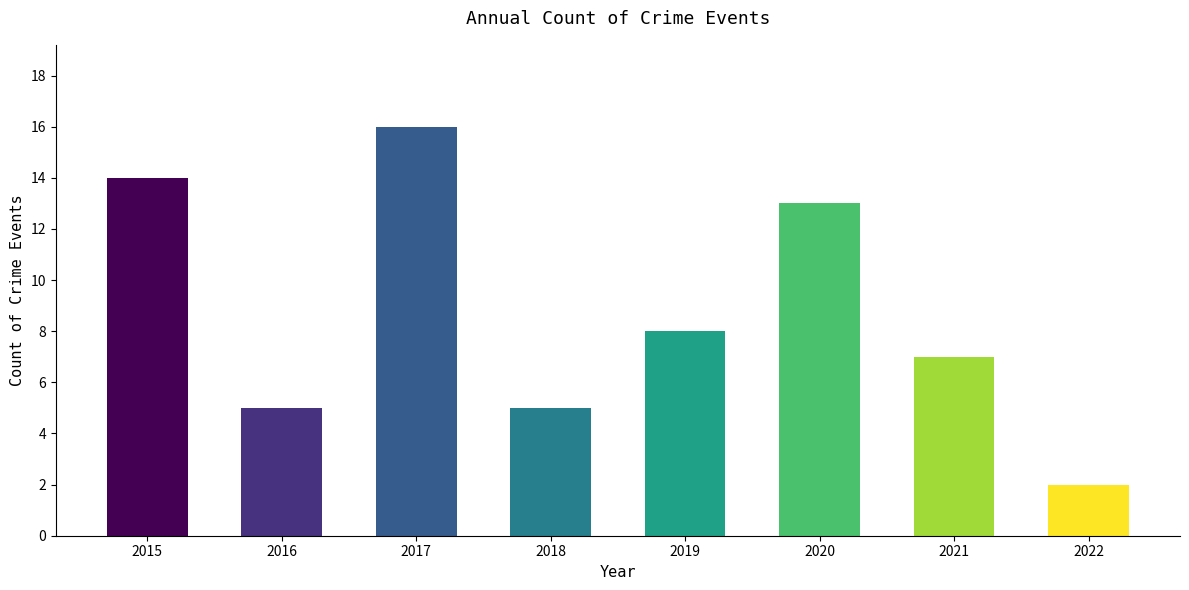

Between 2020 and 2022, which is larger?

2020